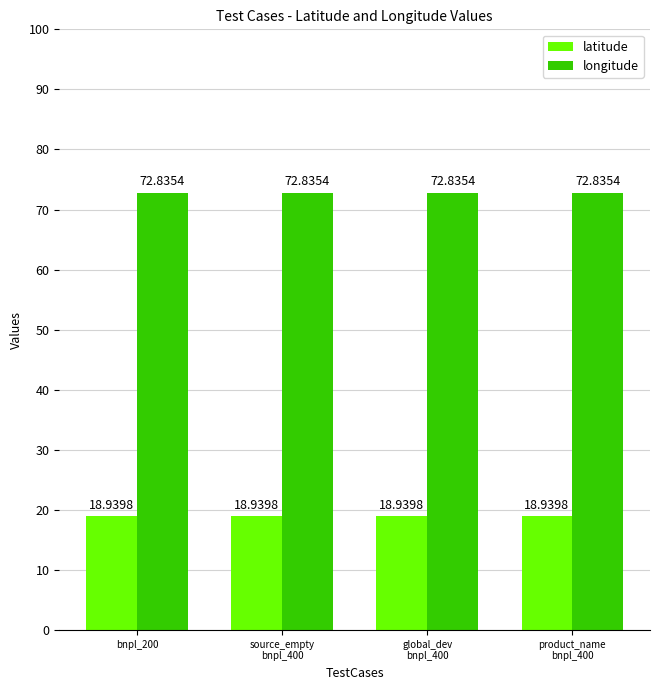

What is the highest value of the longitude series?

72.8